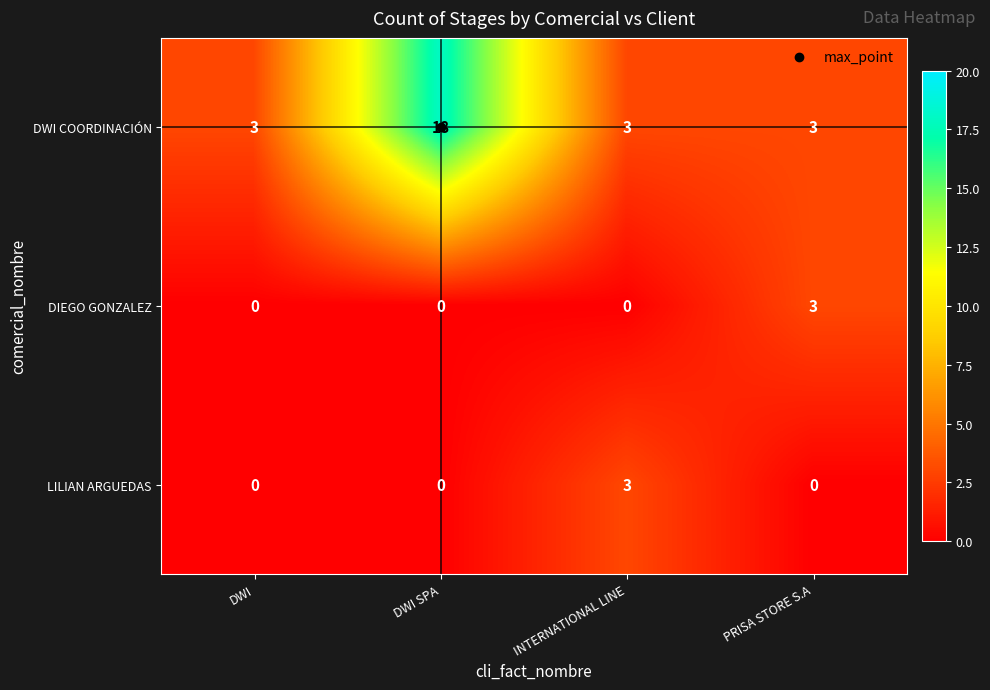

True or false: DWI COORDINACIÓN has a value of 3 at INTERNATIONAL LINE.

True